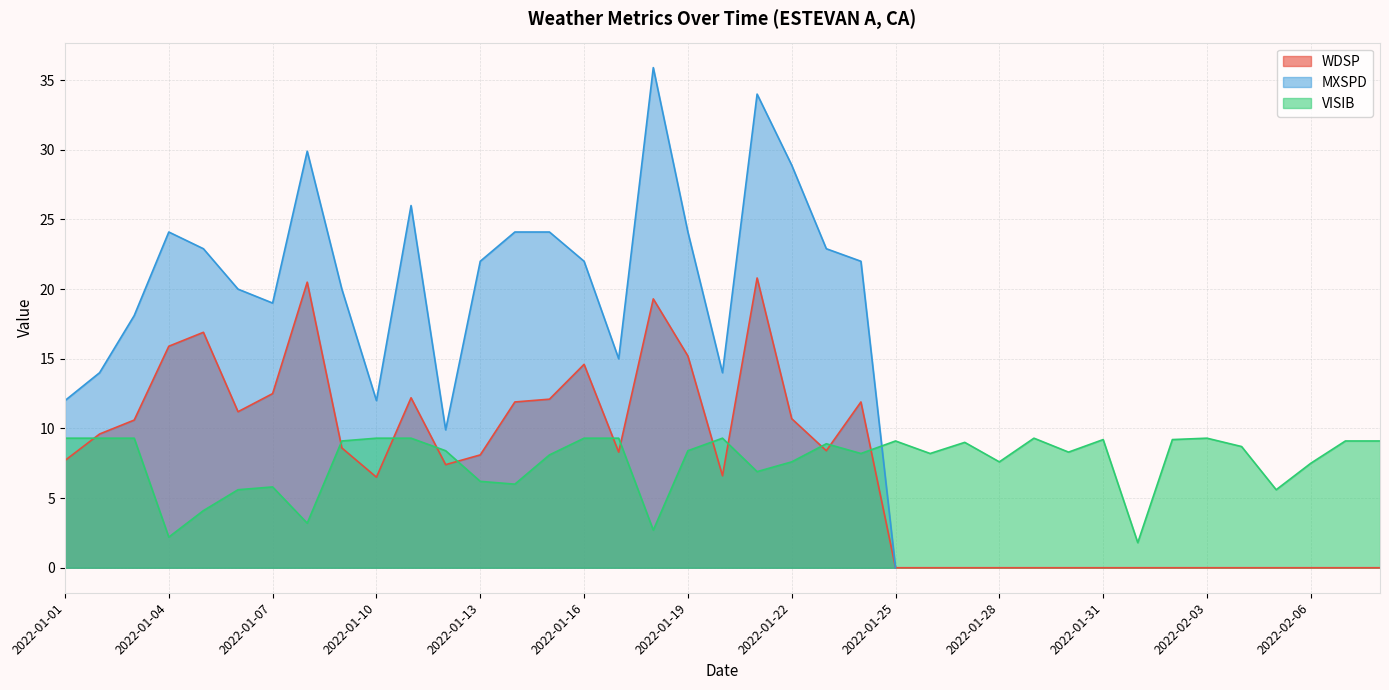

List the labels in order of WDSP value, smallest first.

2022-01-25, 2022-01-26, 2022-01-27, 2022-01-28, 2022-01-29, 2022-01-30, 2022-01-31, 2022-02-01, 2022-02-02, 2022-02-03, 2022-02-04, 2022-02-05, 2022-02-06, 2022-02-07, 2022-02-08, 2022-01-10, 2022-01-20, 2022-01-12, 2022-01-01, 2022-01-13, 2022-01-17, 2022-01-23, 2022-01-09, 2022-01-02, 2022-01-03, 2022-01-22, 2022-01-06, 2022-01-14, 2022-01-24, 2022-01-15, 2022-01-11, 2022-01-07, 2022-01-16, 2022-01-19, 2022-01-04, 2022-01-05, 2022-01-18, 2022-01-08, 2022-01-21